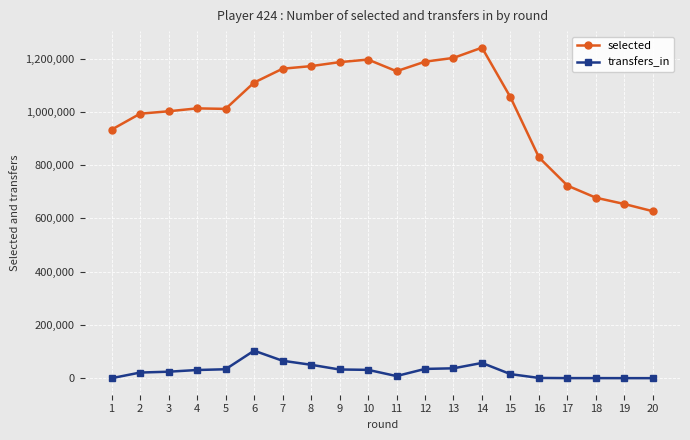

Is this an area chart (filled region under the line)?

No